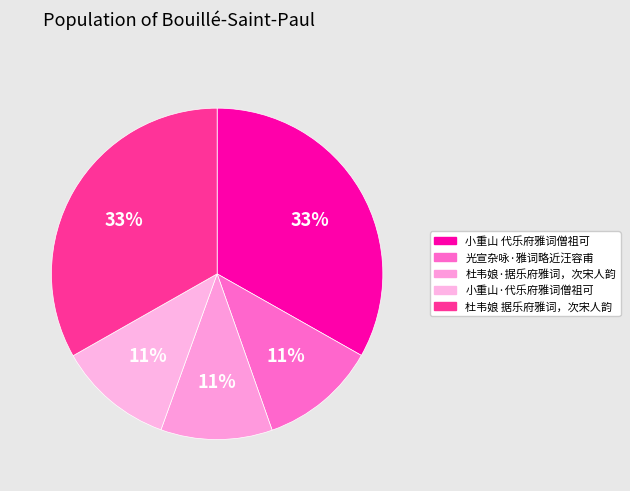

Is 光宣杂咏·雅词略近汪容甫 the majority of the pie?

No